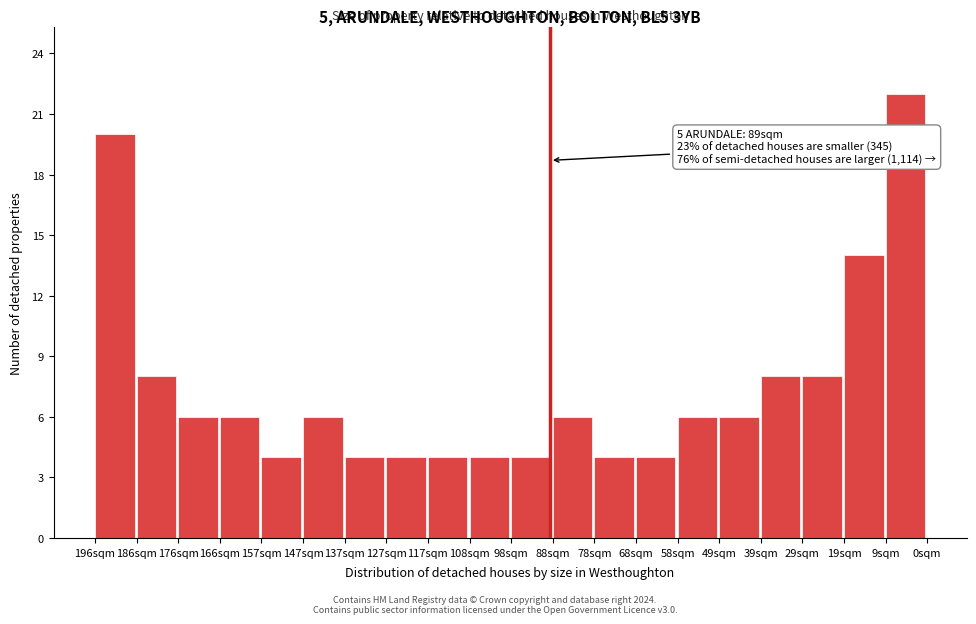

Reading left to right, what are all the values shown in this chart?

20	8	6	6	4	6	4	4	4	4	4	6	4	4	6	6	8	8	14	22